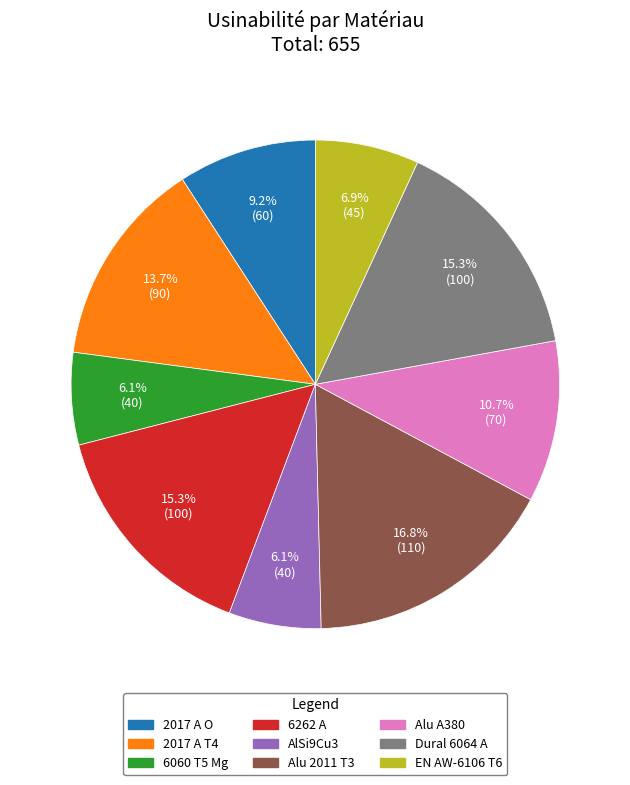

Which slice is the largest?

Alu 2011 T3